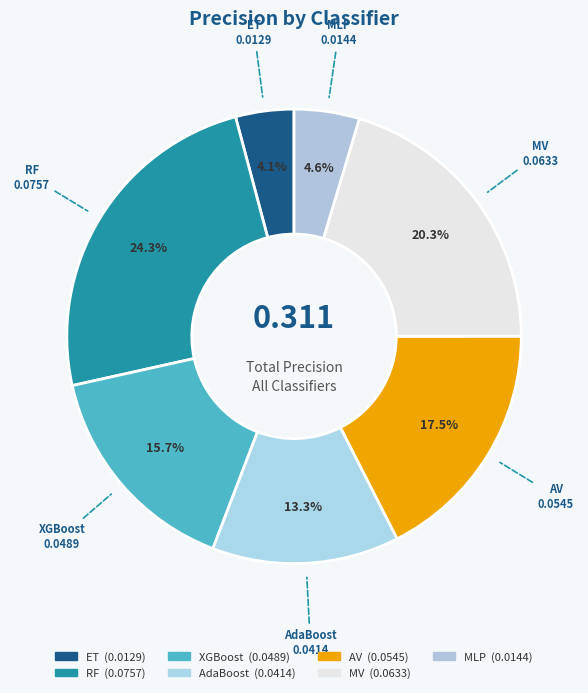

Does any single category account for the majority?

No